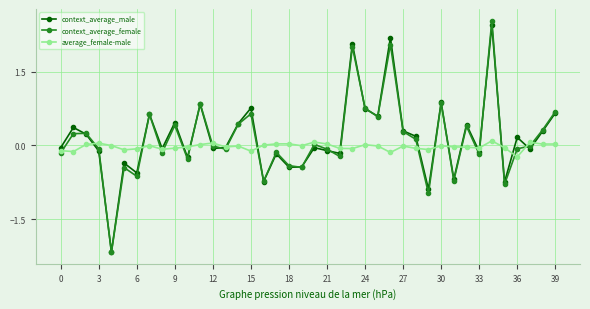

True or false: average_female-male has more than 2 interior local peaks.

True